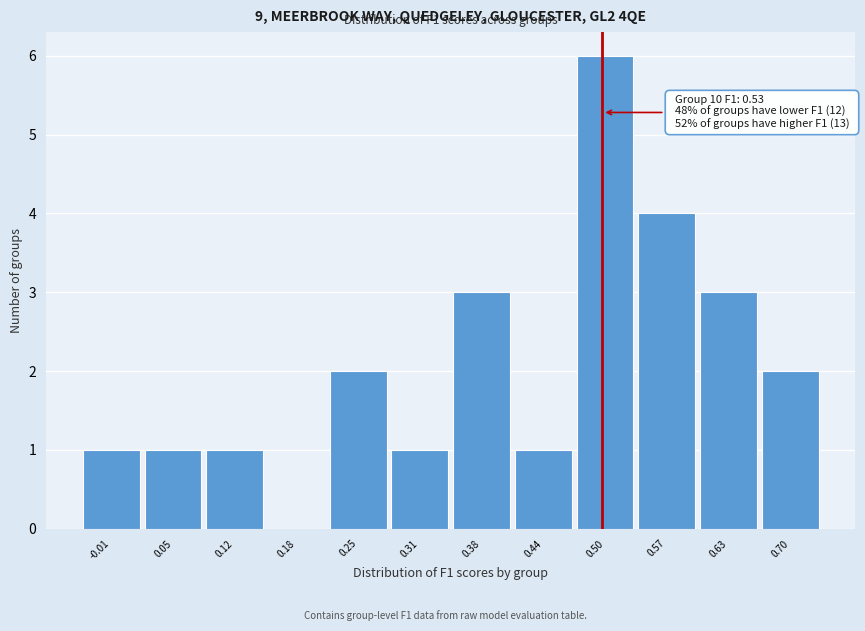

Reading left to right, list all the values displayed in this chart.

-0.01=1	0.05=1	0.12=1	0.18=0	0.25=2	0.31=1	0.38=3	0.44=1	0.50=6	0.57=4	0.63=3	0.70=2